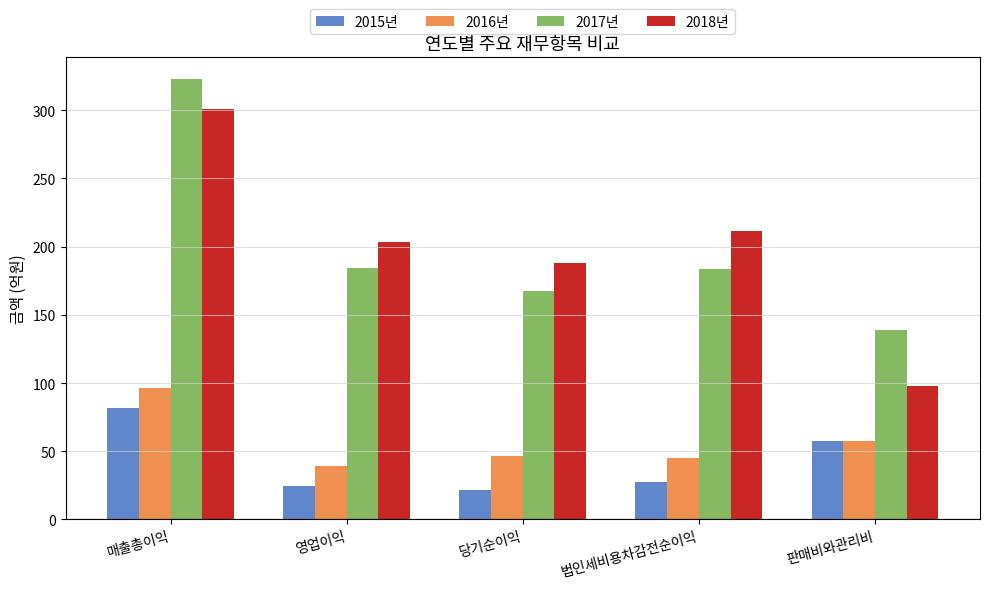

The 2017년 series shows 322.5 at 매출총이익. True or false?

True